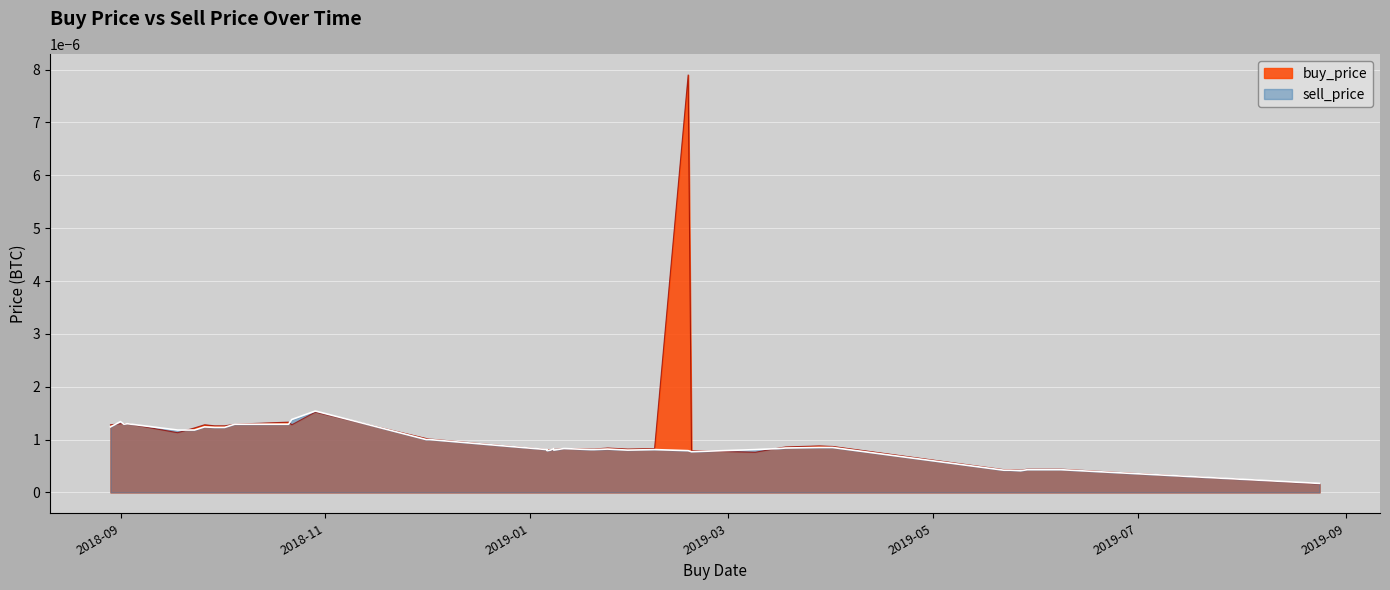

How many interior local peaks does the buy_price series have?

7